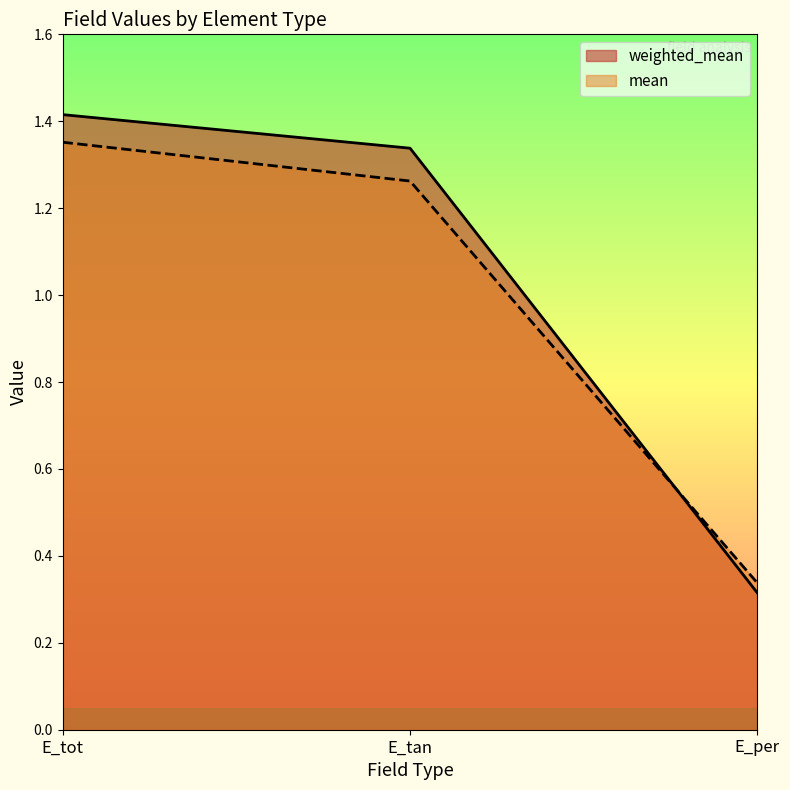

What is the value of the mean point at the 2nd from the left?

1.3